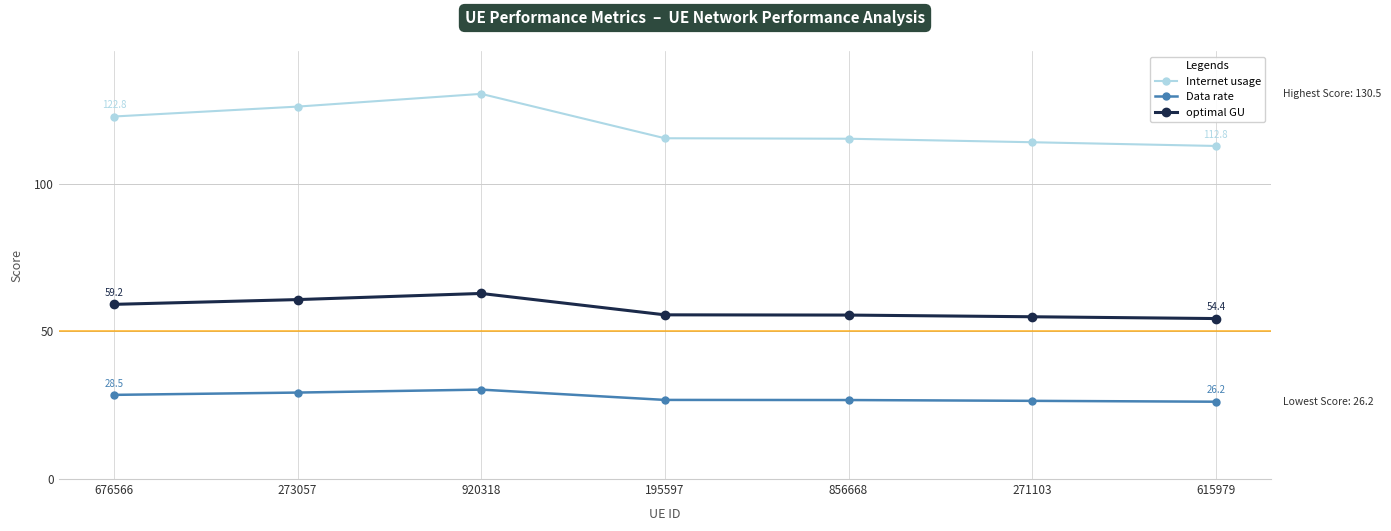

What is the spread (max minus min) of values at 856668?

88.5